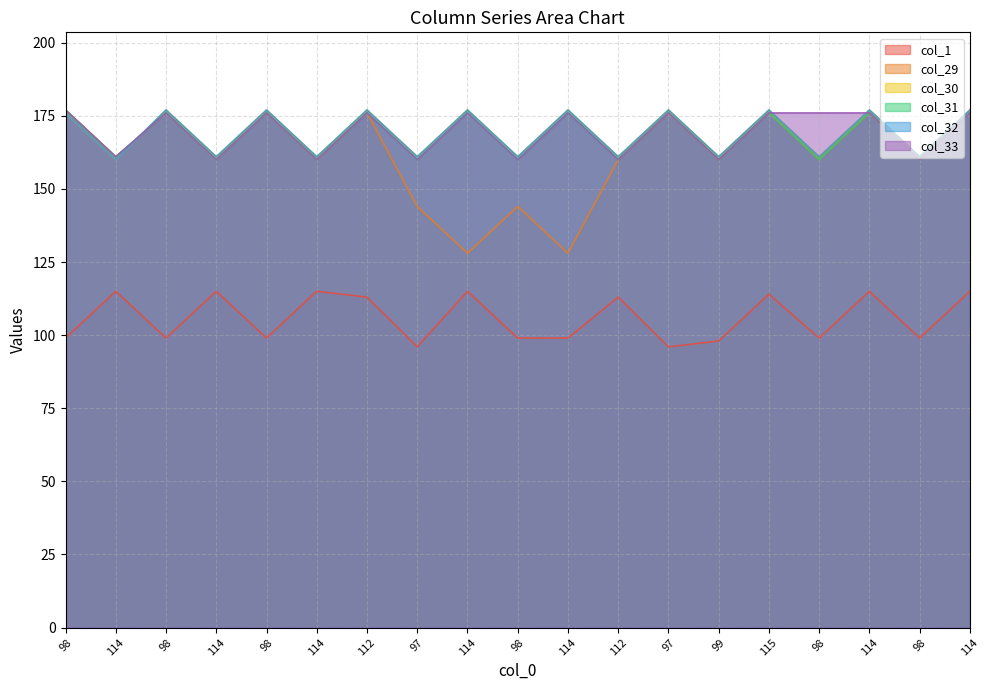

Does the chart have visible grid lines?

Yes